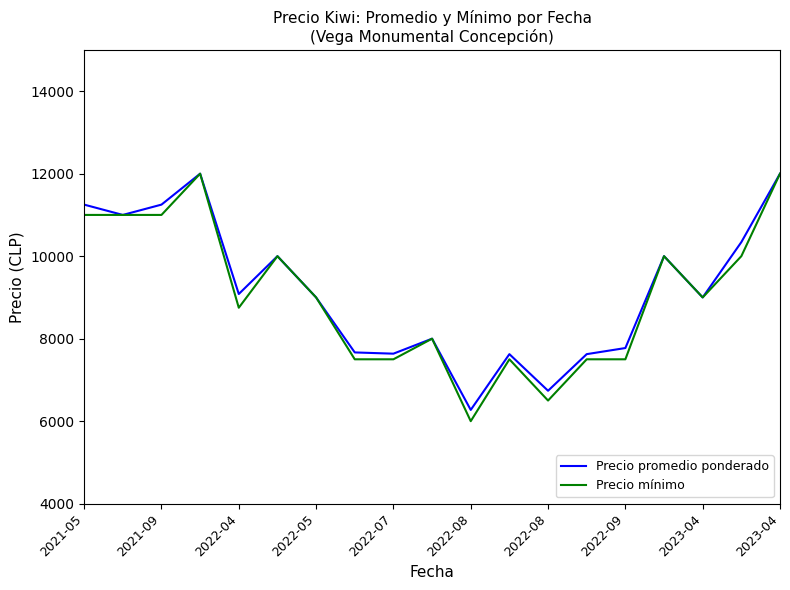

What is the lowest value of the Precio promedio ponderado series?

6273.0